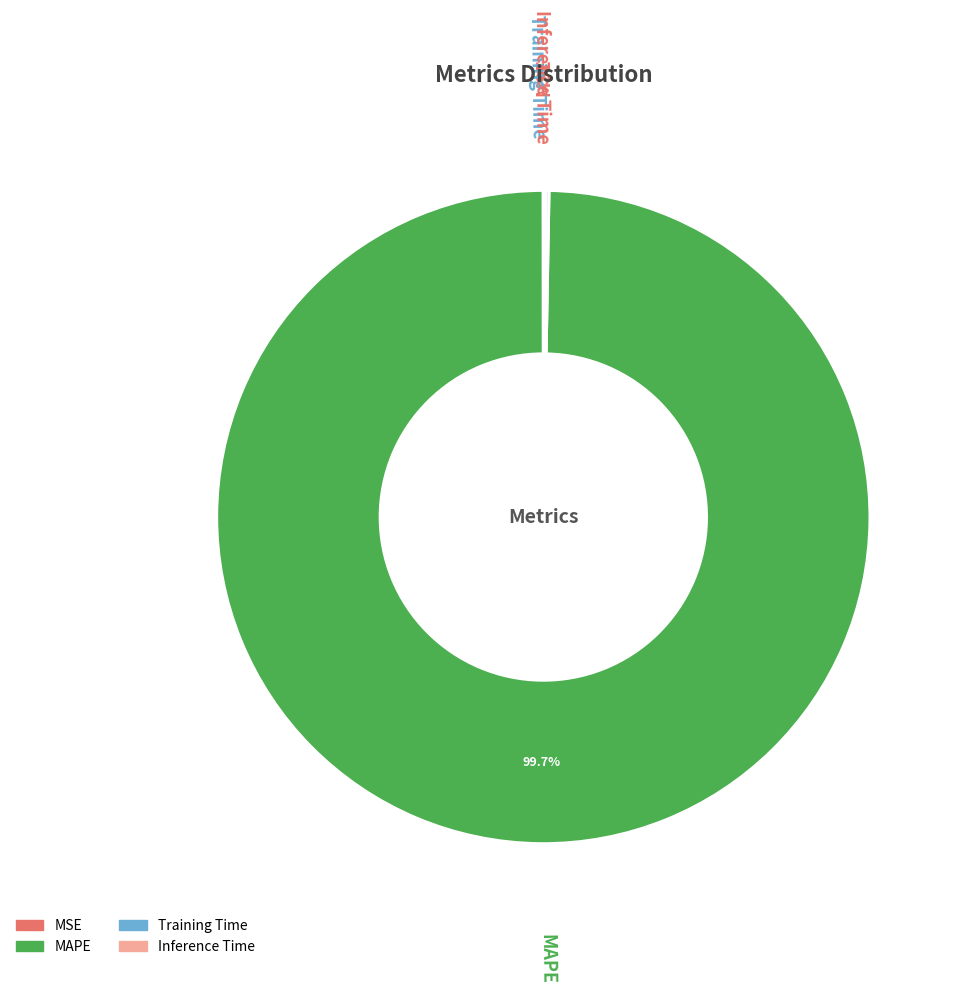

Which category accounts for the majority?

MAPE